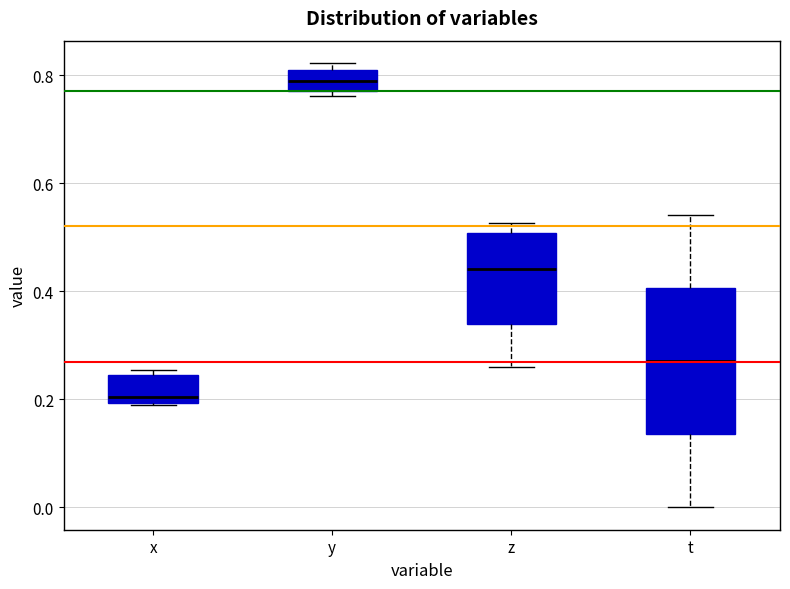

Where is the upper edge of the box for t on the y-axis? The values are not printed on the chart, so give them approximately, as read against the axis.

0.40